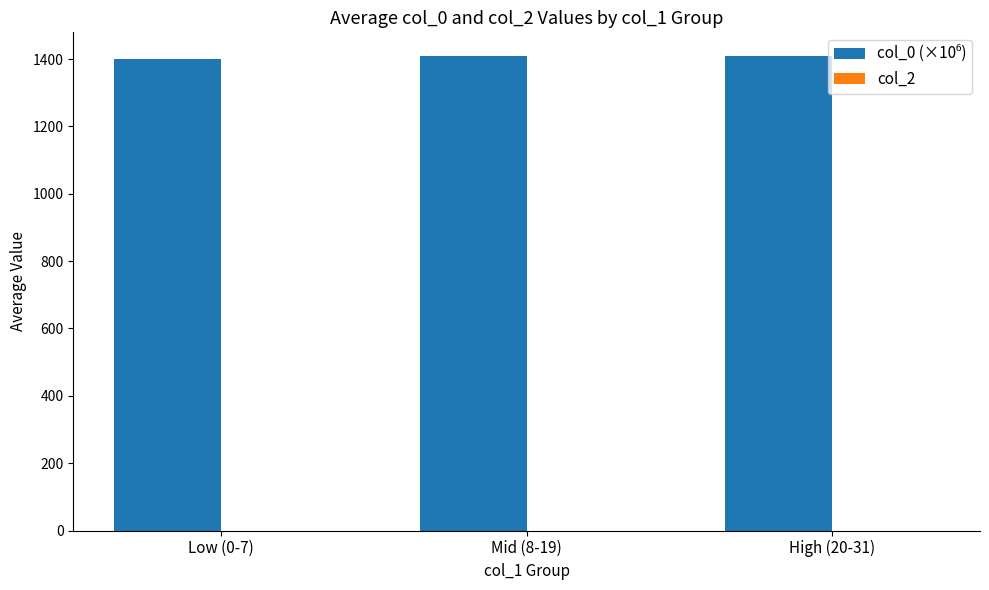

What is the minimum value shown in the chart?

1401.1